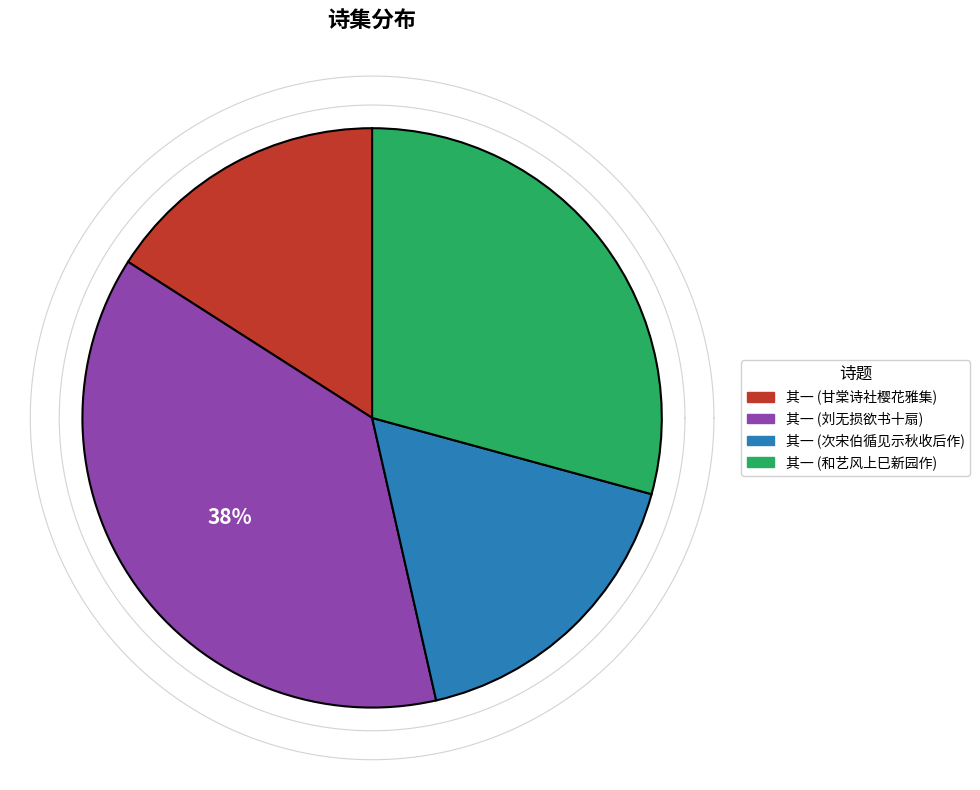

How many slices are in this pie chart?

4